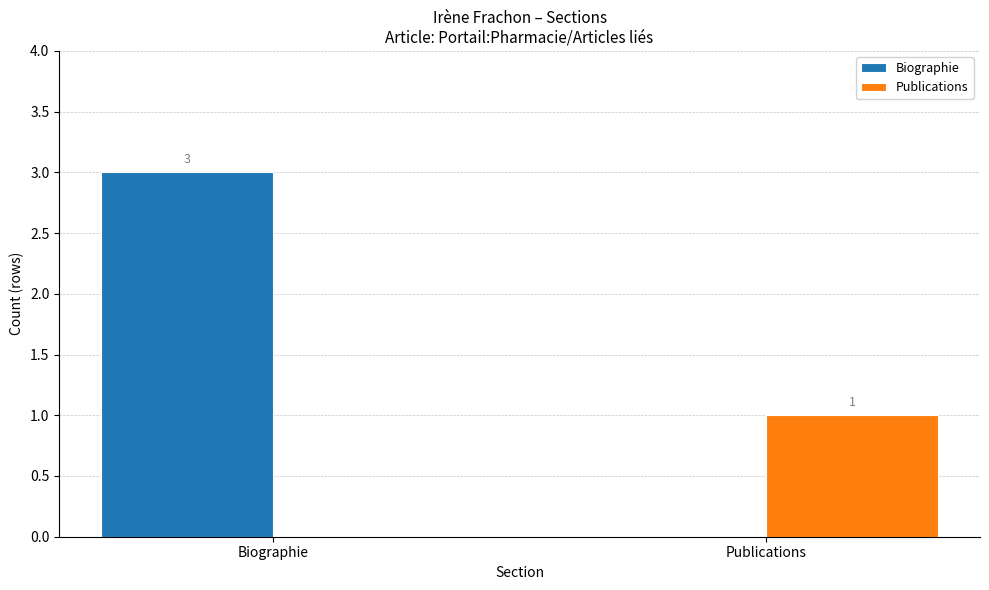

Reading right to left, extract all data points from this chart.

Biographie: 0	3
Publications: 1	0